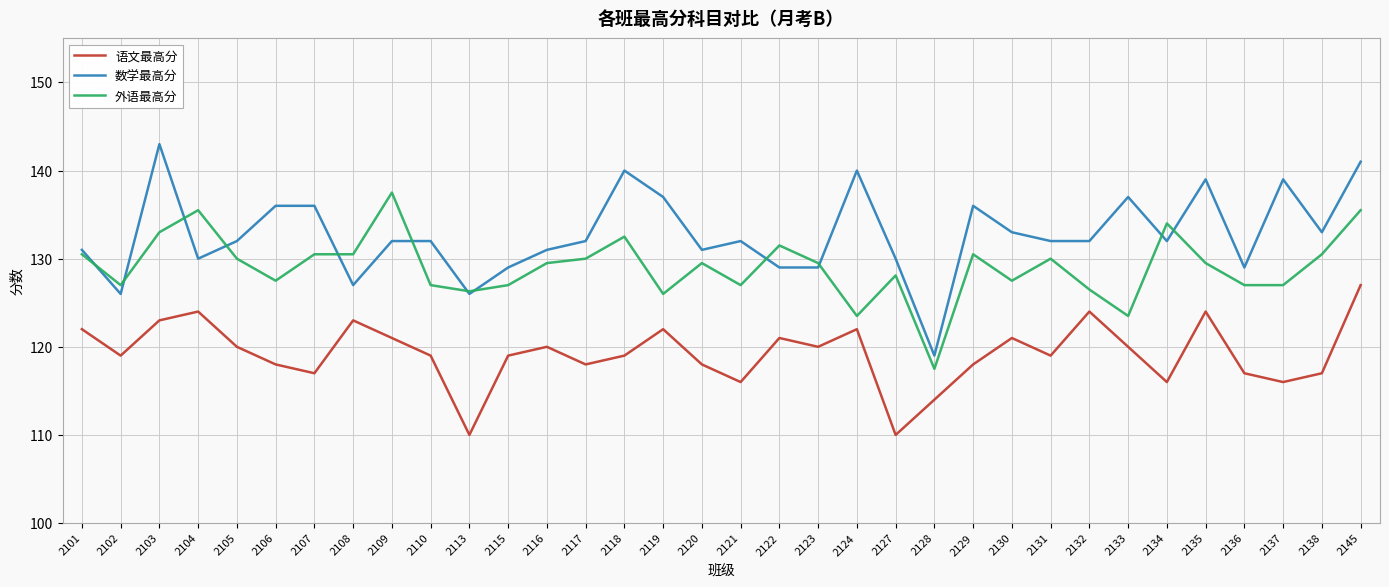

What is the approximate value of 外语最高分 at 2116?

129.5